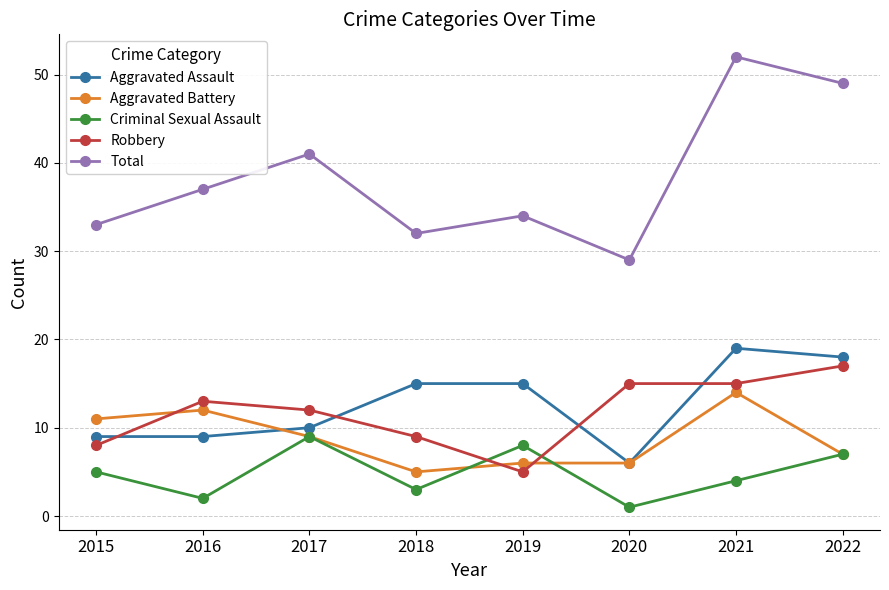

Reading left to right, what are all the values shown in this chart?

Aggravated Assault: 9	9	10	15	15	6	19	18
Aggravated Battery: 11	12	9	5	6	6	14	7
Criminal Sexual Assault: 5	2	9	3	8	1	4	7
Robbery: 8	13	12	9	5	15	15	17
Total: 33	37	41	32	34	29	52	49